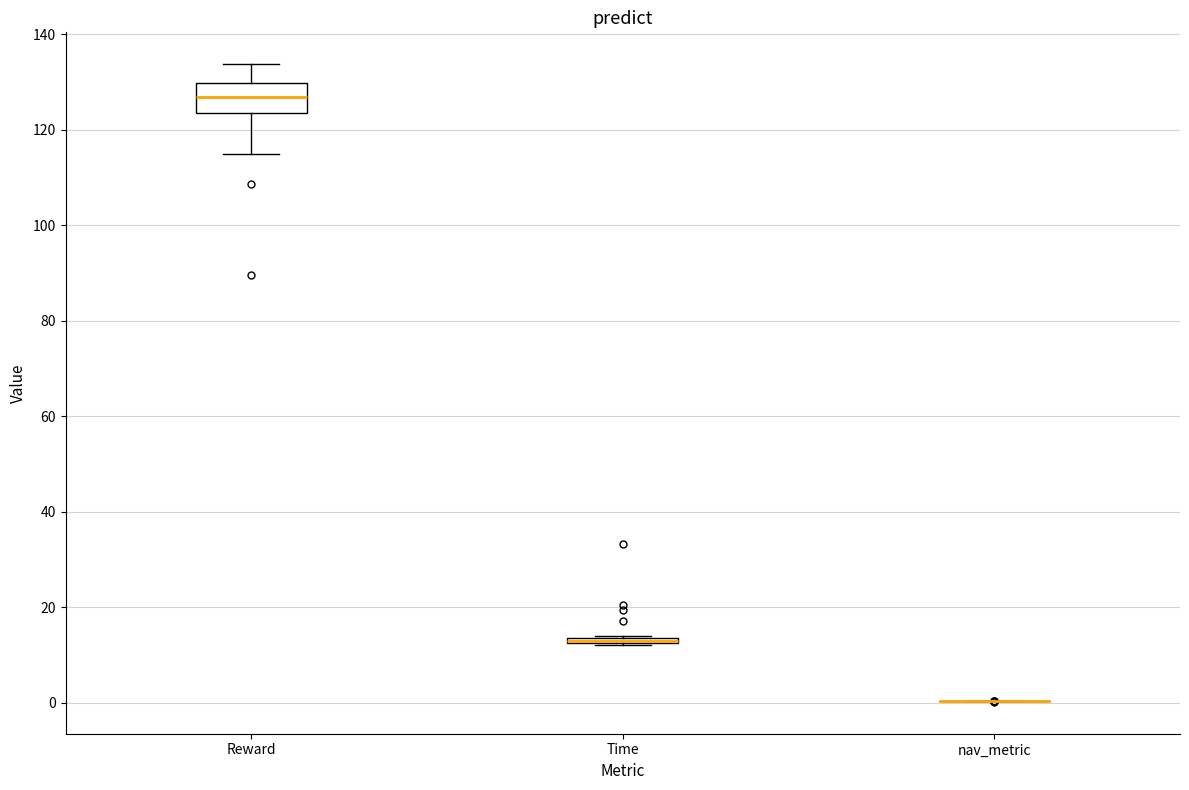

Which box is the tallest, from its lower edge to its upper edge?

Reward